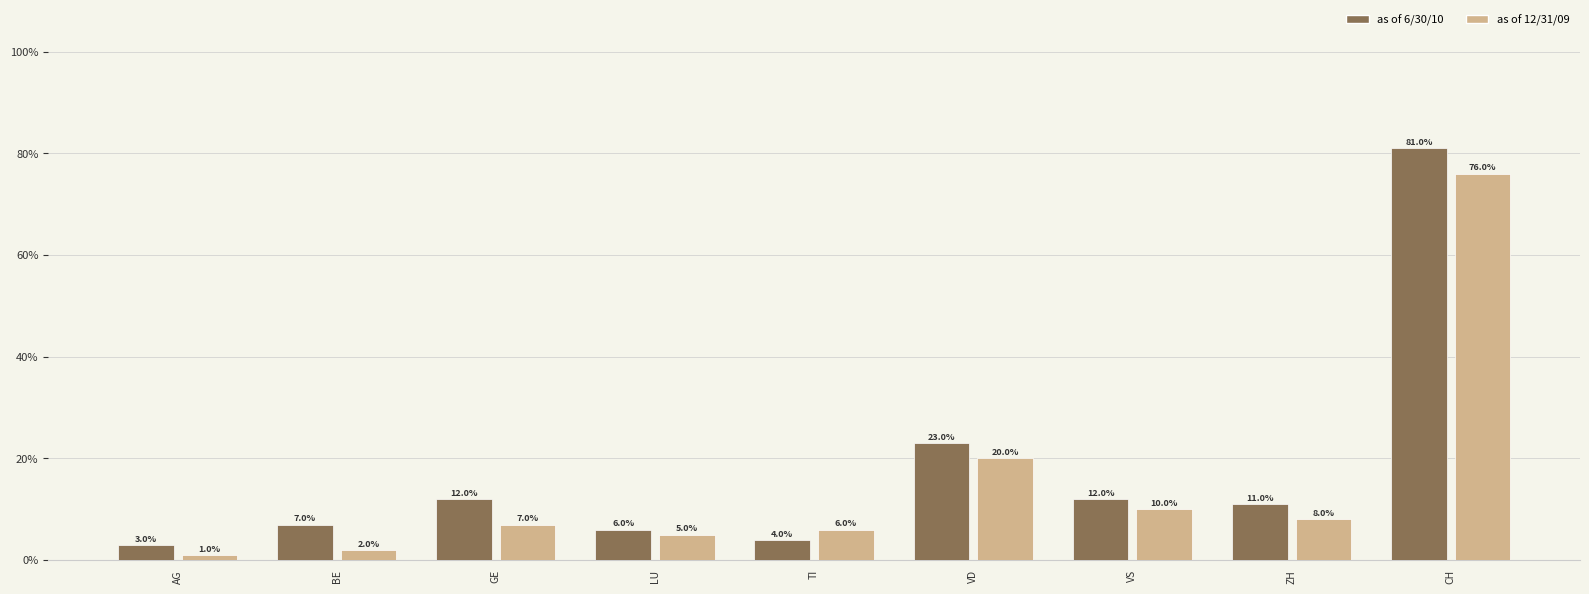

What is the total value across all series at LU?

11